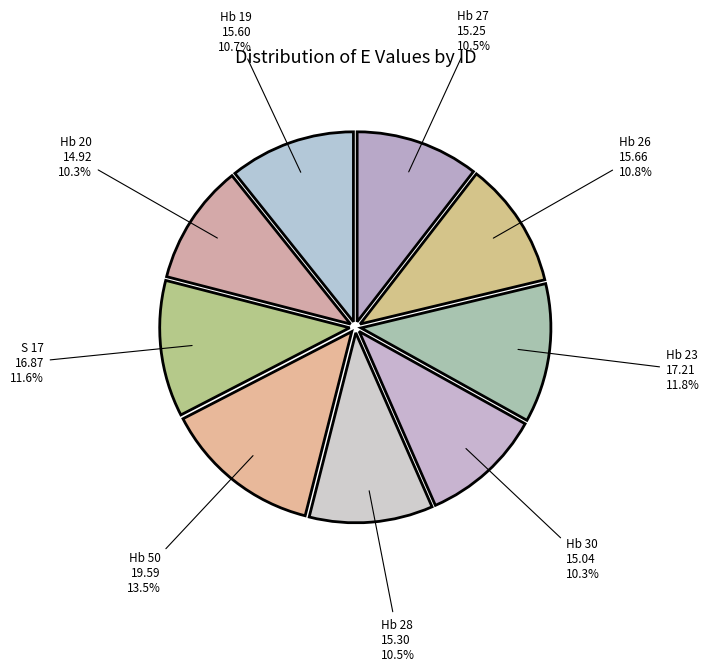

True or false: Hb 50 accounts for 27% of the total.

False